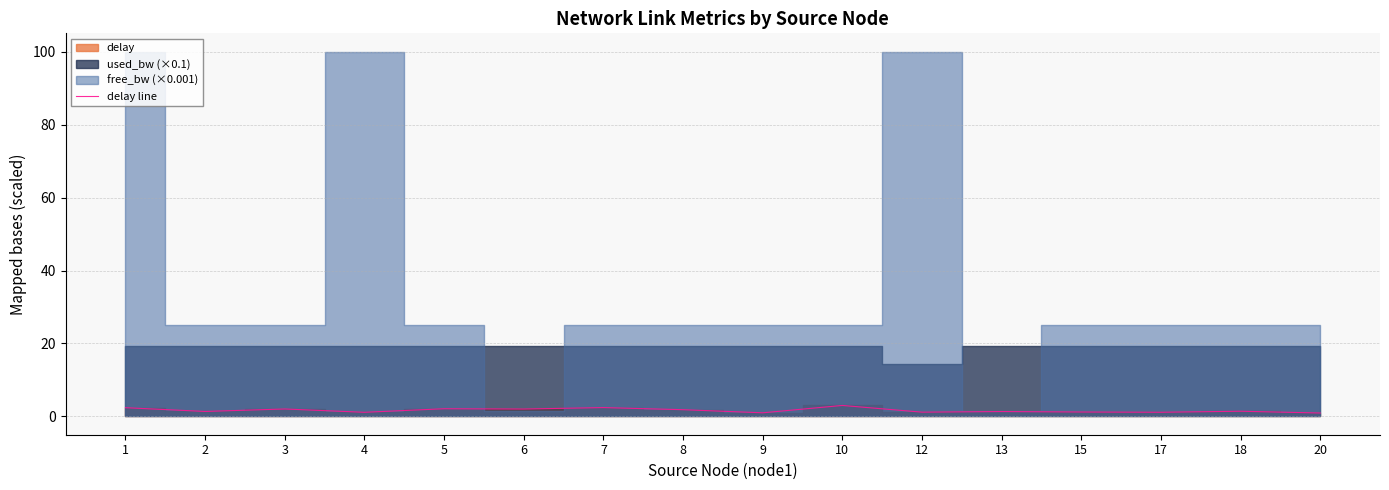

How many interior local peaks (higher than both neighbors) does the data have?

6